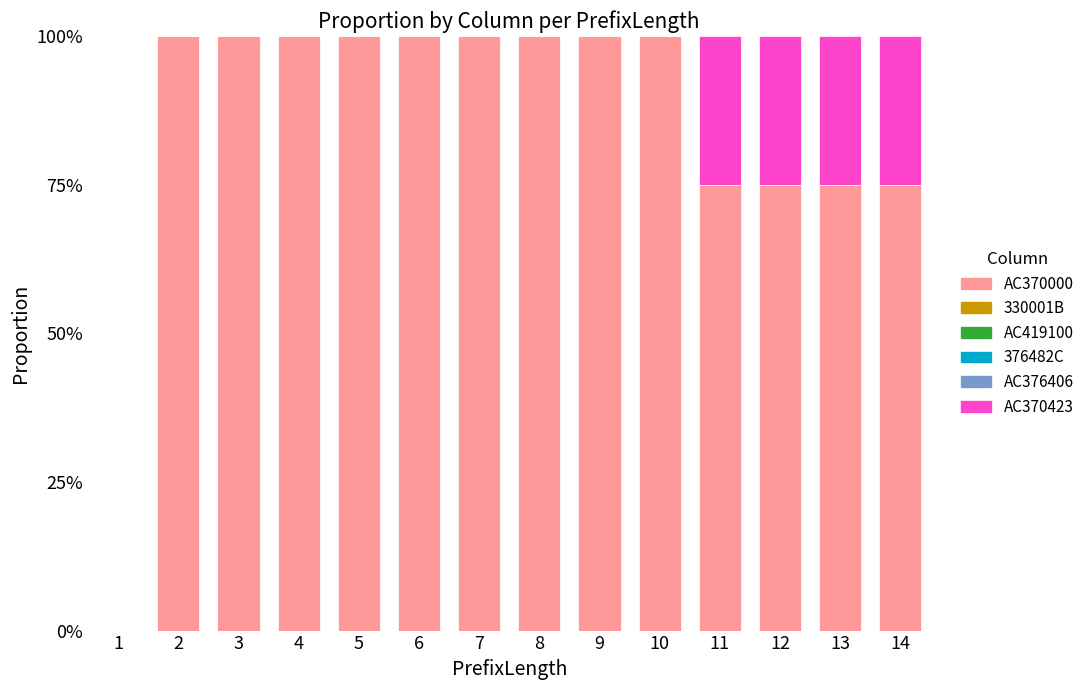

Reading left to right, transcribe the values for AC370000.

1=0	2=100	3=100	4=100	5=100	6=100	7=100	8=100	9=100	10=100	11=75	12=75	13=75	14=75